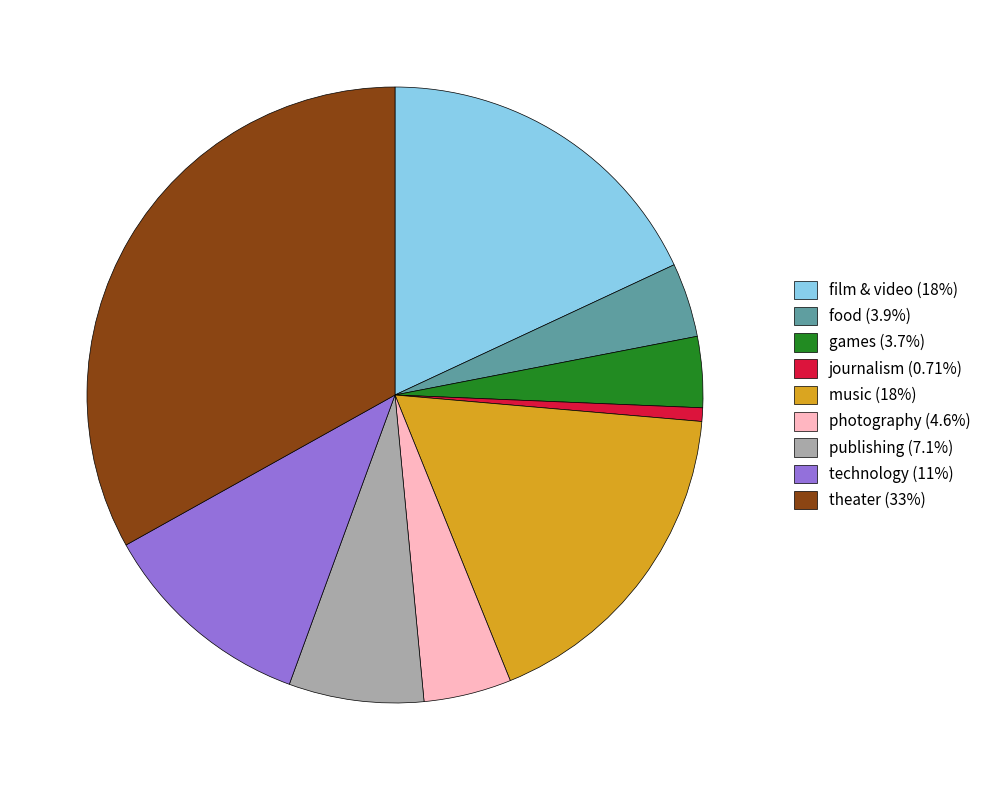

Approximately how many times larger is the value at film & video (18%) compared to games (3.7%)?

4.9